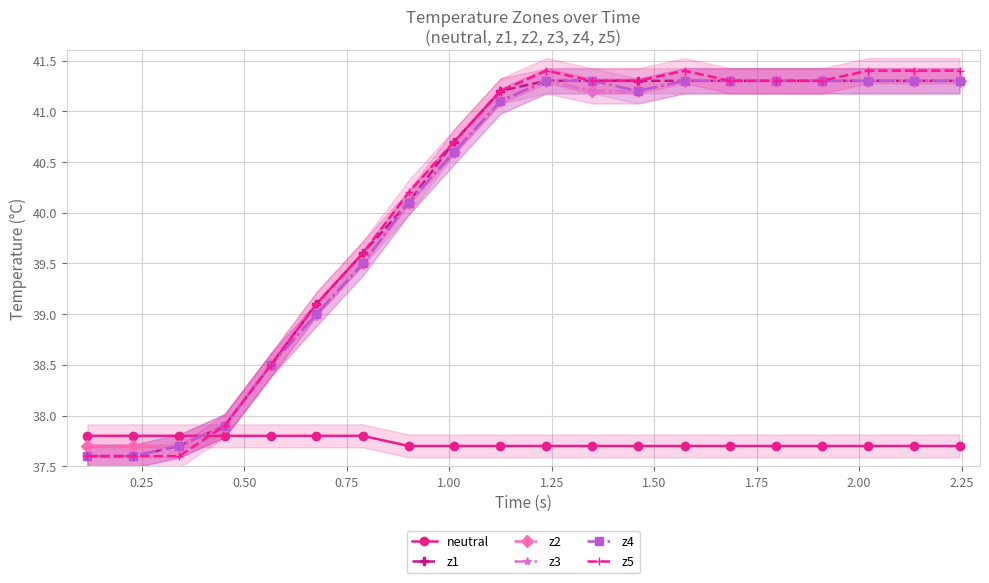

What is the lowest value of the z5 series?

37.6